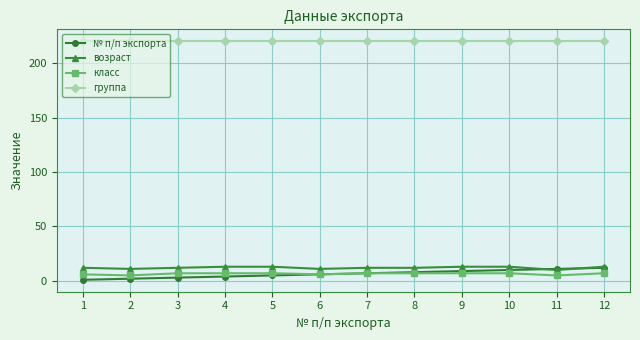

Reading left to right, list all the values displayed in this chart.

№ п/п экспорта: 1=1	2=2	3=3	4=4	5=5	6=6	7=7	8=8	9=9	10=10	11=11	12=12
возраст: 1=12	2=11	3=12	4=13	5=13	6=11	7=12	8=12	9=13	10=13	11=10	12=13
класс: 1=6	2=5	3=7	4=7	5=7	6=6	7=7	8=7	9=7	10=7	11=5	12=7
группа: 1=220	2=220	3=220	4=220	5=220	6=220	7=220	8=220	9=220	10=220	11=220	12=220